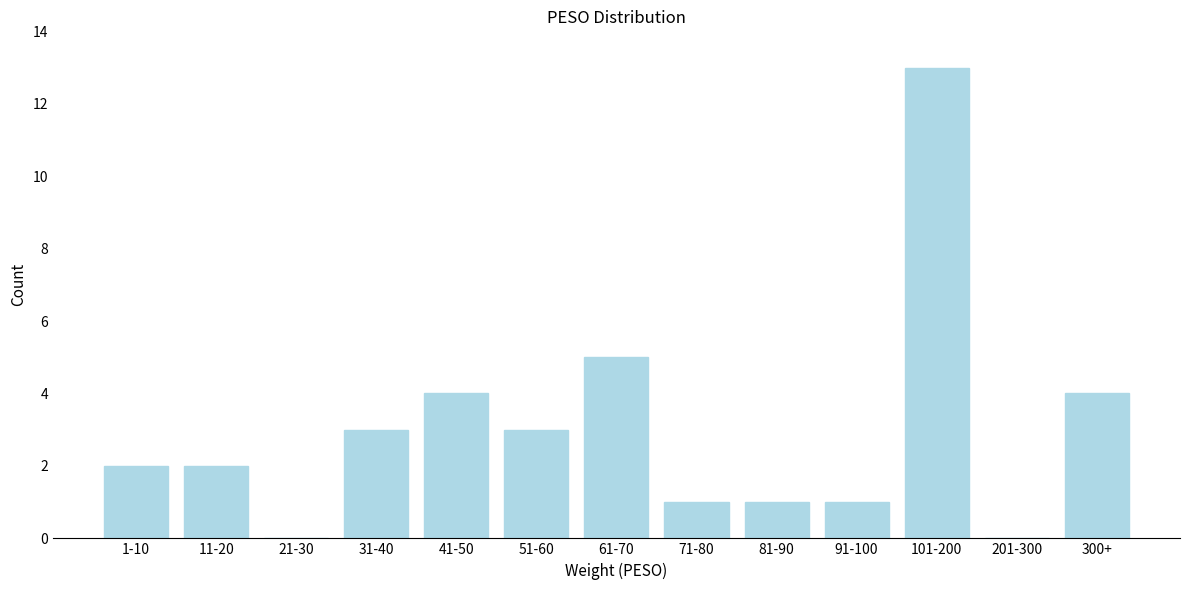

Reading left to right, list all the values displayed in this chart.

1-10=2	11-20=2	21-30=0	31-40=3	41-50=4	51-60=3	61-70=5	71-80=1	81-90=1	91-100=1	101-200=13	201-300=0	300+=4